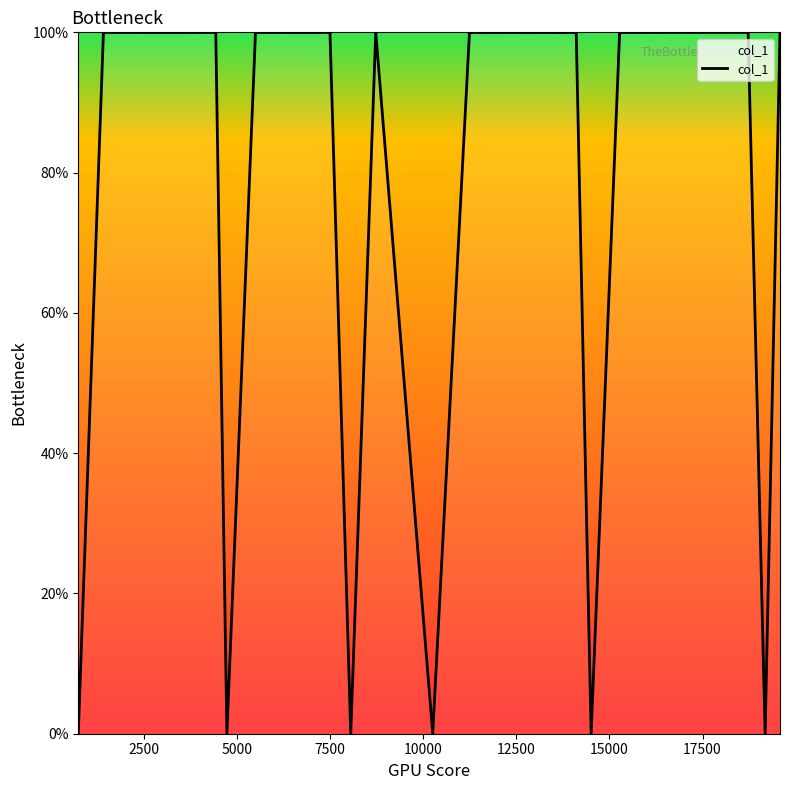

What is the greatest value displayed?

100.0